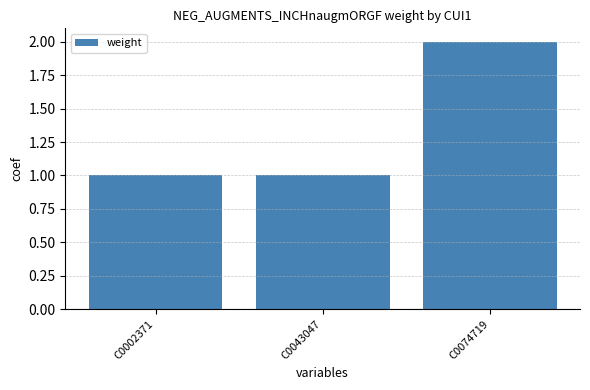

What is the value of the 3rd bar from the left?

2